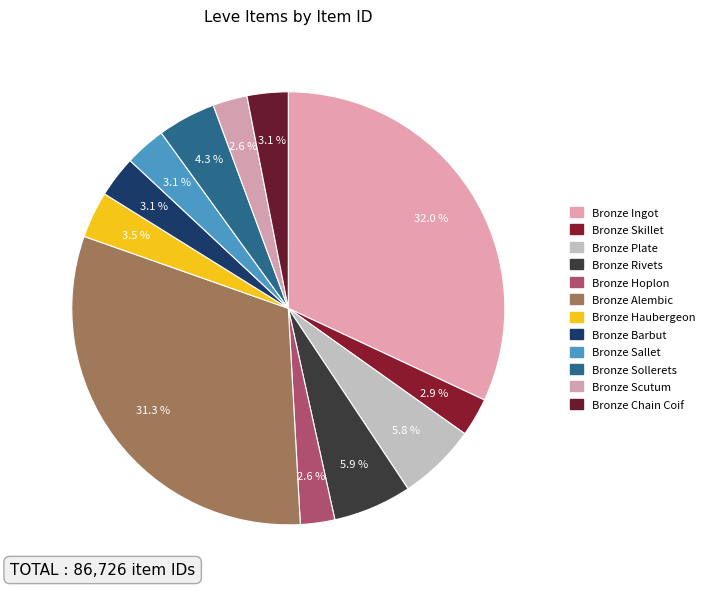

To the nearest percent, what is the combined percentage of Bronze Skillet and Bronze Alembic?

34%